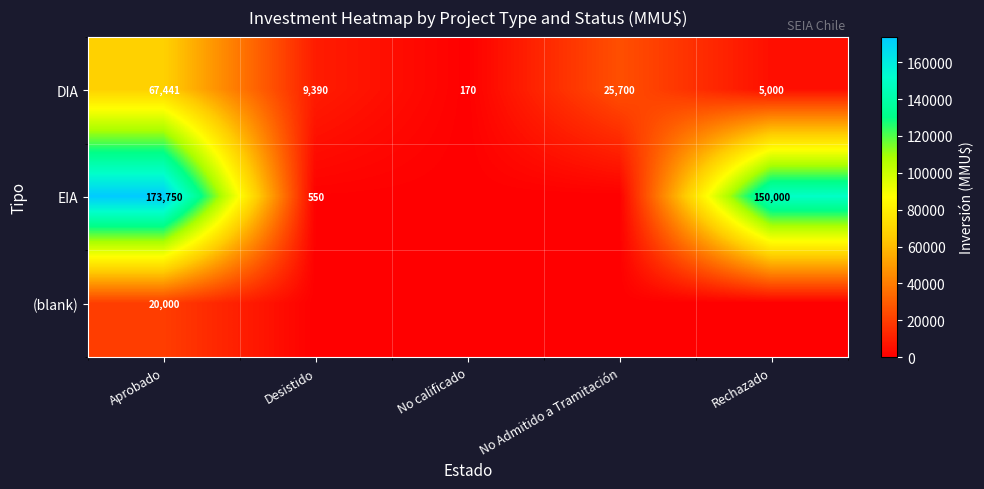

What is the difference between the highest and lowest values at Aprobado?

153750